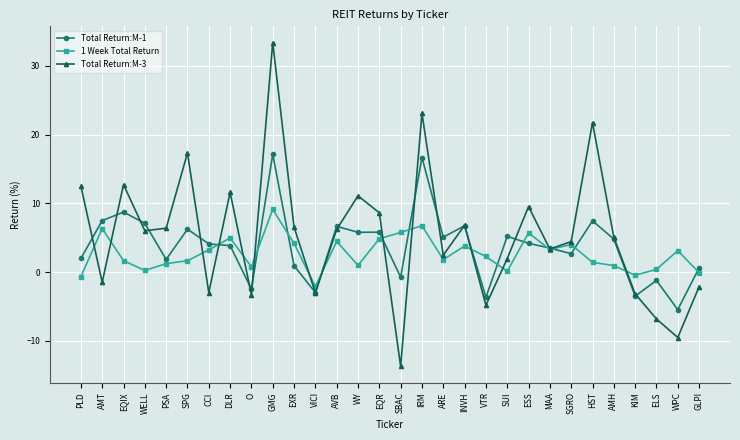

Rank the series by their maximum value, from lowest to highest.

1 Week Total Return, Total Return:M-1, Total Return:M-3